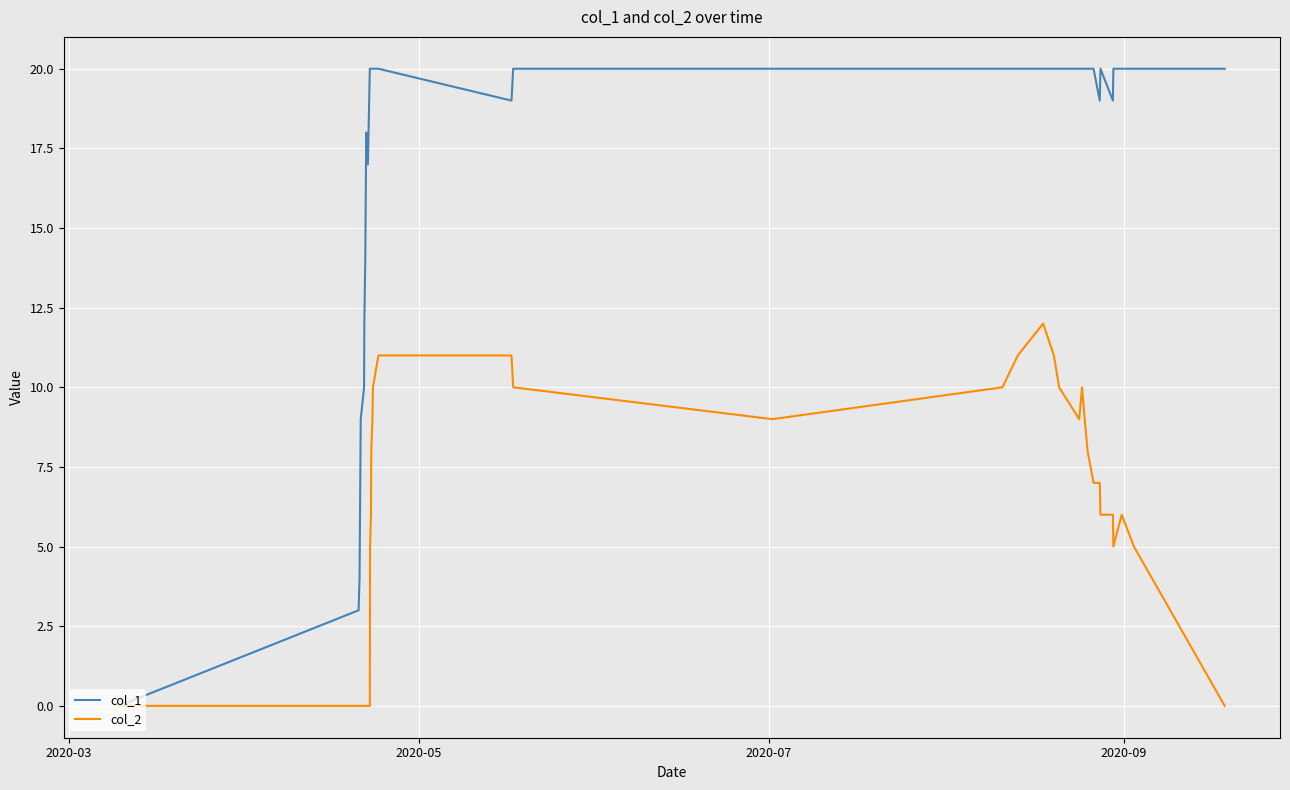

Does the chart display data point markers on the line(s)?

No